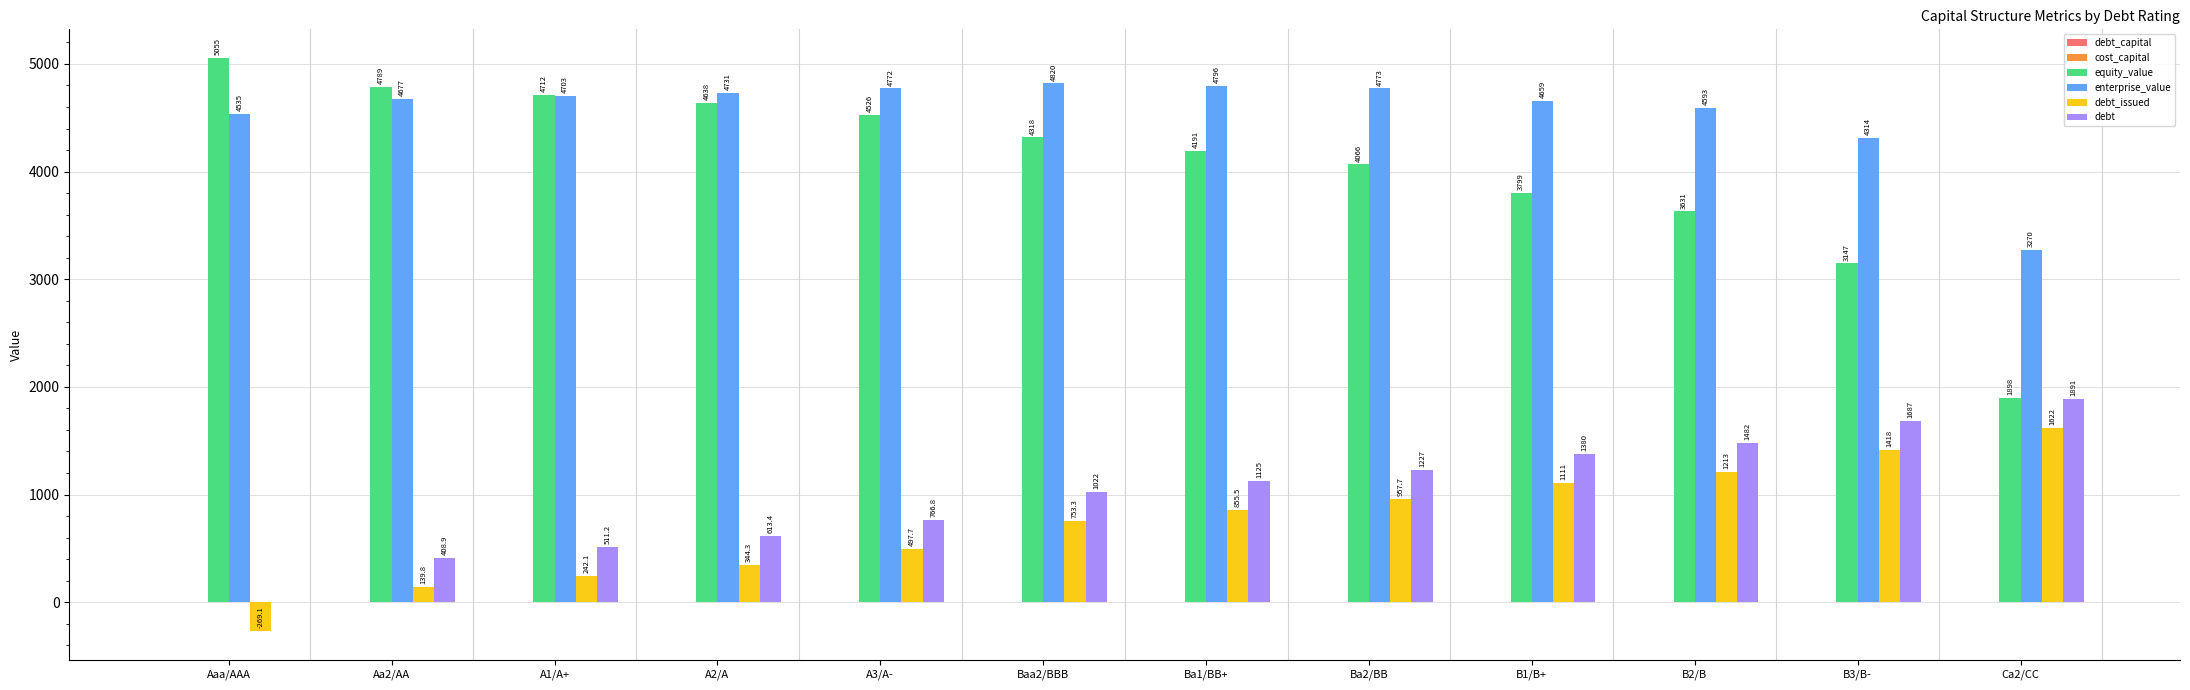

Between Ba1/BB+ and Ba2/BB, which series saw the biggest shift?

equity_value